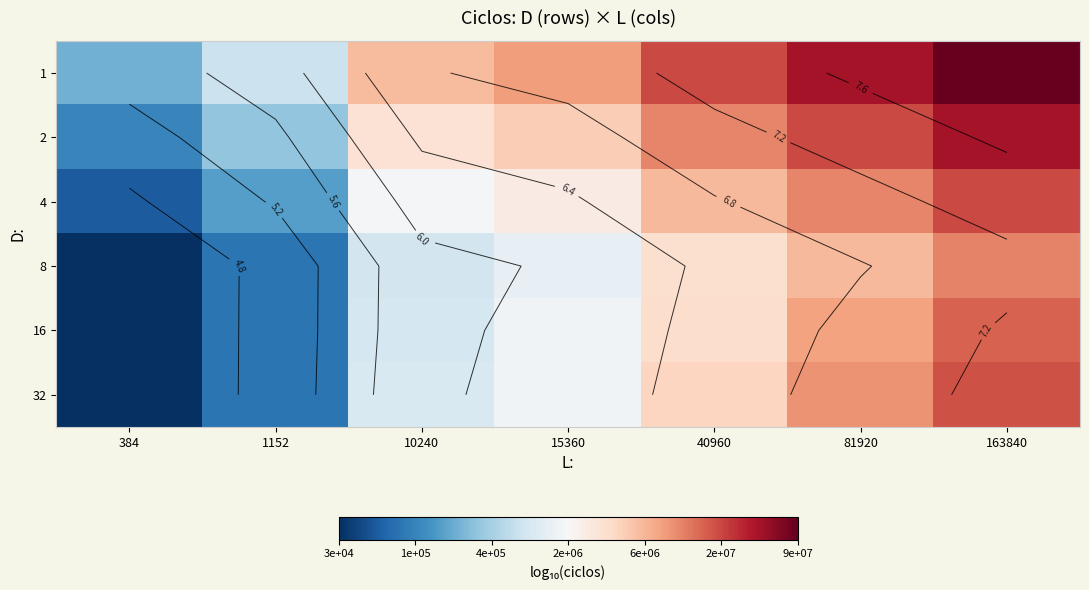

At 384, list the series in order from largest to smallest.

1, 2, 4, 32, 16, 8